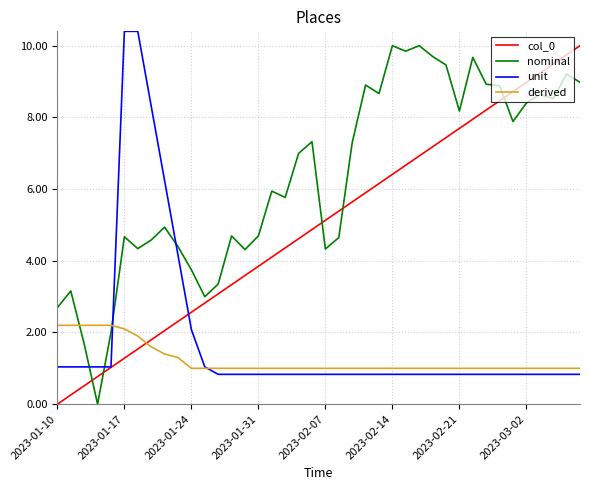

After their last crossing, which series has the higher values: col_0 or nominal?

col_0